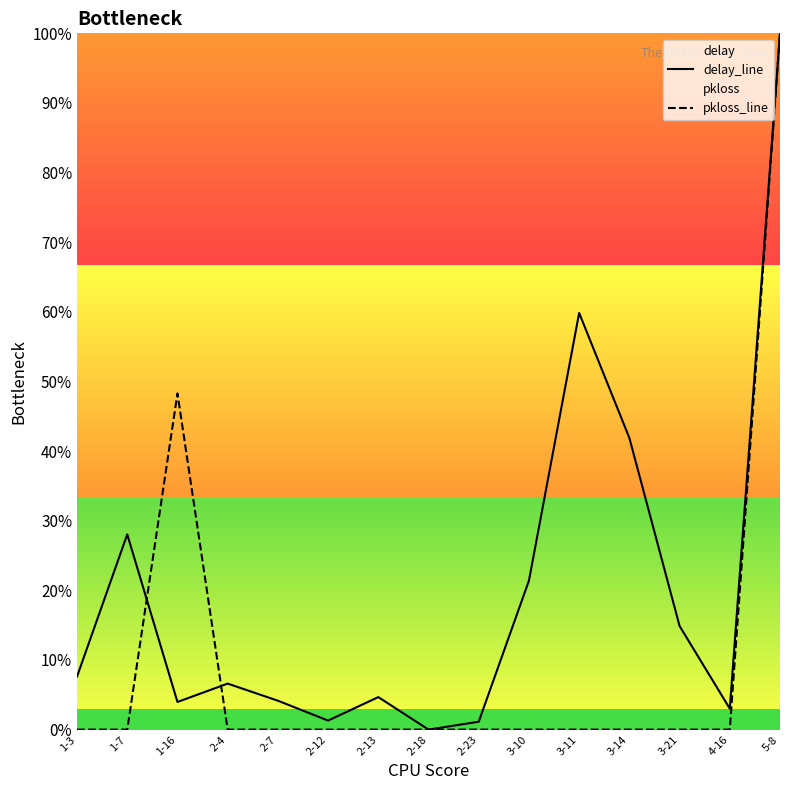

Rank the categories by pkloss_line value from lowest to highest.

1-3, 1-7, 2-4, 2-7, 2-12, 2-13, 2-18, 2-23, 3-10, 3-11, 3-14, 3-21, 4-16, 1-16, 5-8